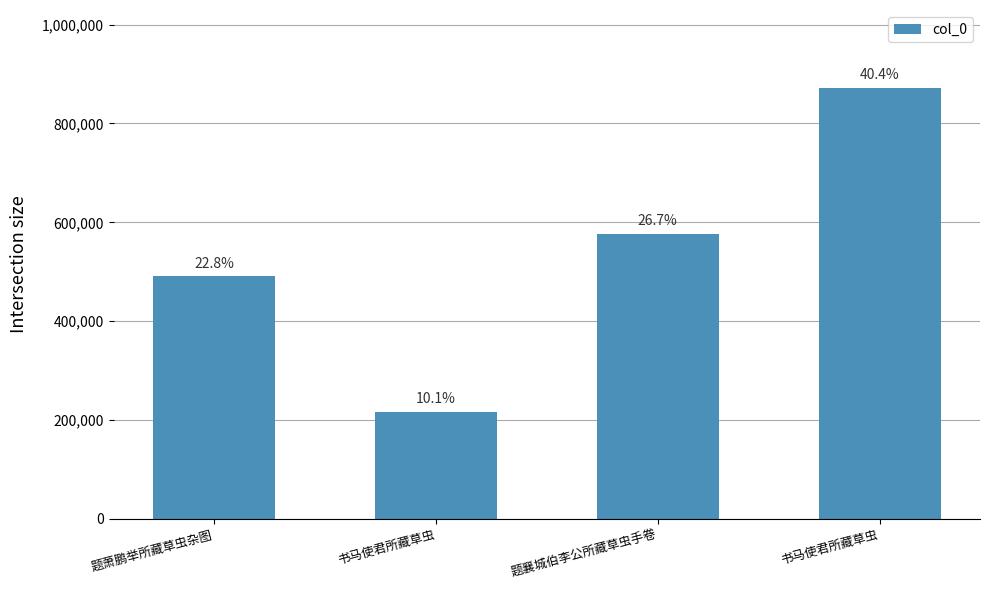

Which has a higher value, 题襄城伯李公所藏草虫手卷 or 题萧鹏举所藏草虫杂图?

题襄城伯李公所藏草虫手卷